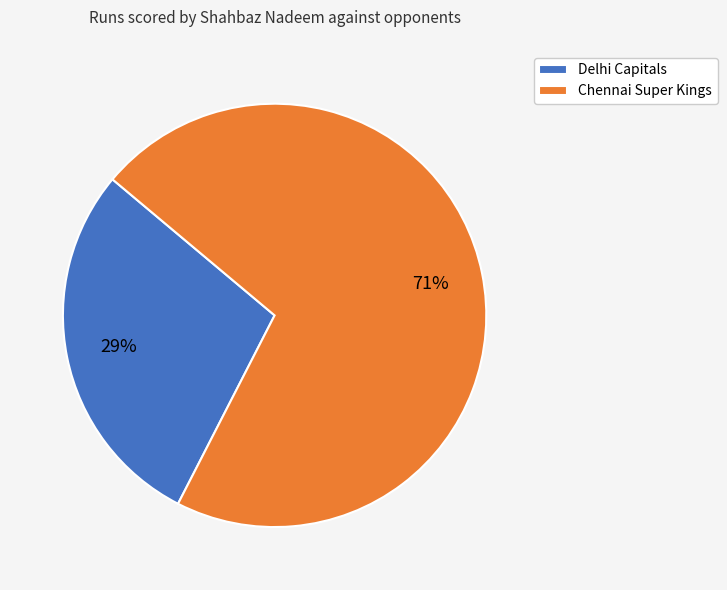

To the nearest percent, what is the combined percentage of Delhi Capitals and Chennai Super Kings?

100%